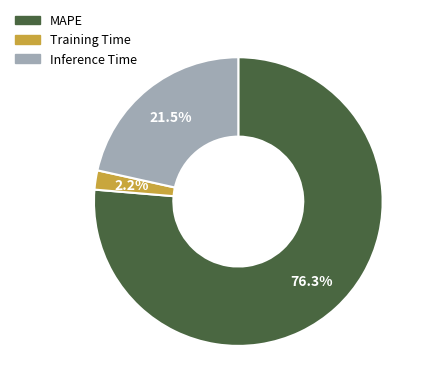

Count the number of slices in the pie.

3